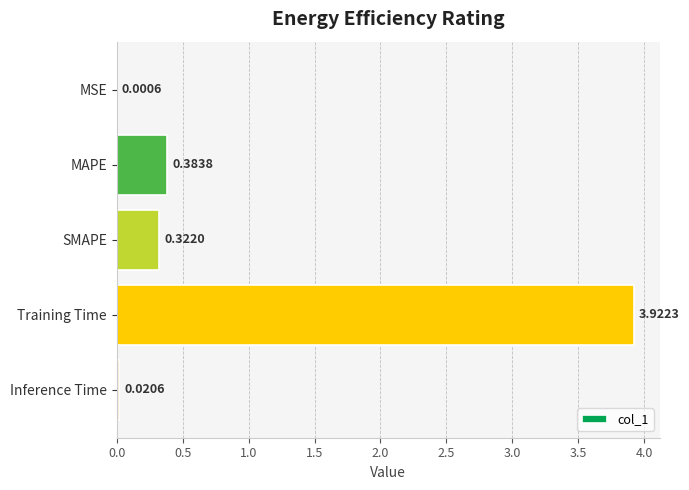

At which category does the chart reach its peak across all series?

Training Time